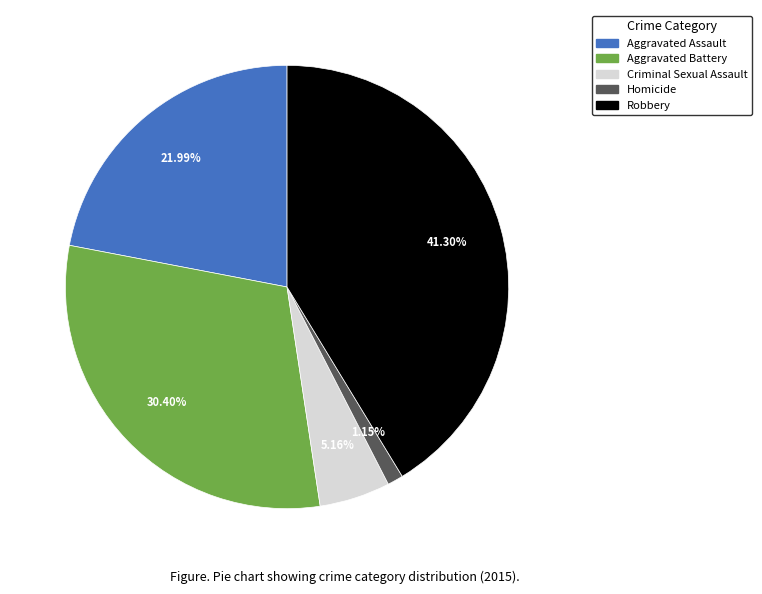

Is the sum of Aggravated Battery and Criminal Sexual Assault greater than half?

No